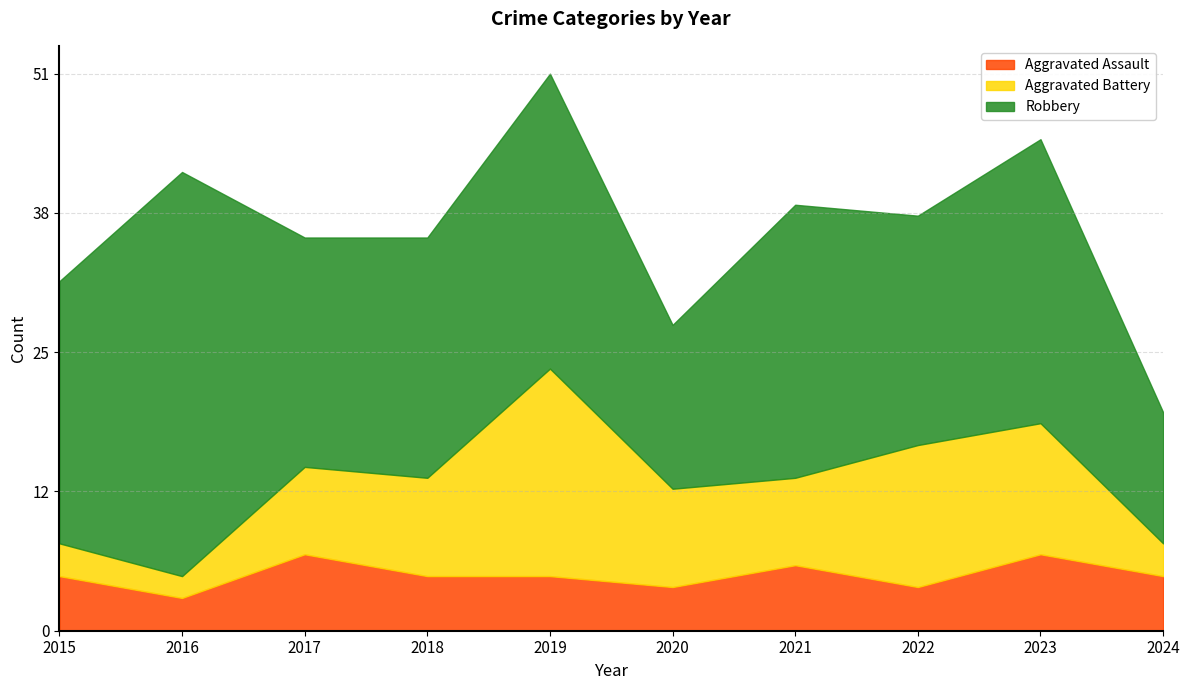

Reading right to left, extract all data points from this chart.

Aggravated Assault: 5	7	4	6	4	5	5	7	3	5
Aggravated Battery: 3	12	13	8	9	19	9	8	2	3
Robbery: 12	26	21	25	15	27	22	21	37	24